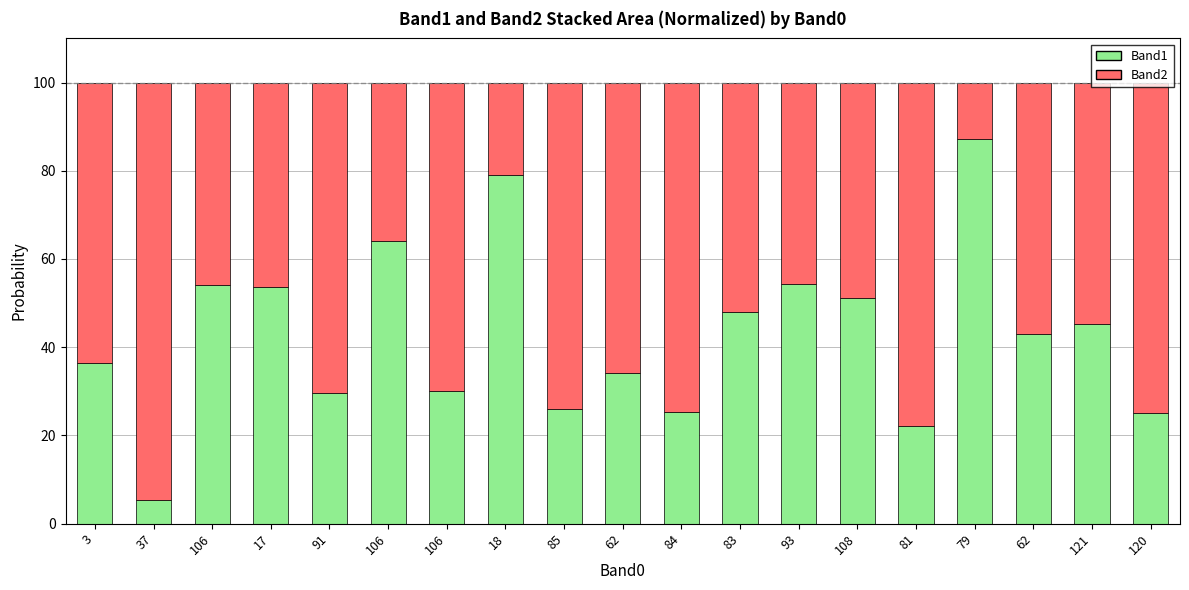

What is the average value of the Band1 series?

42.9